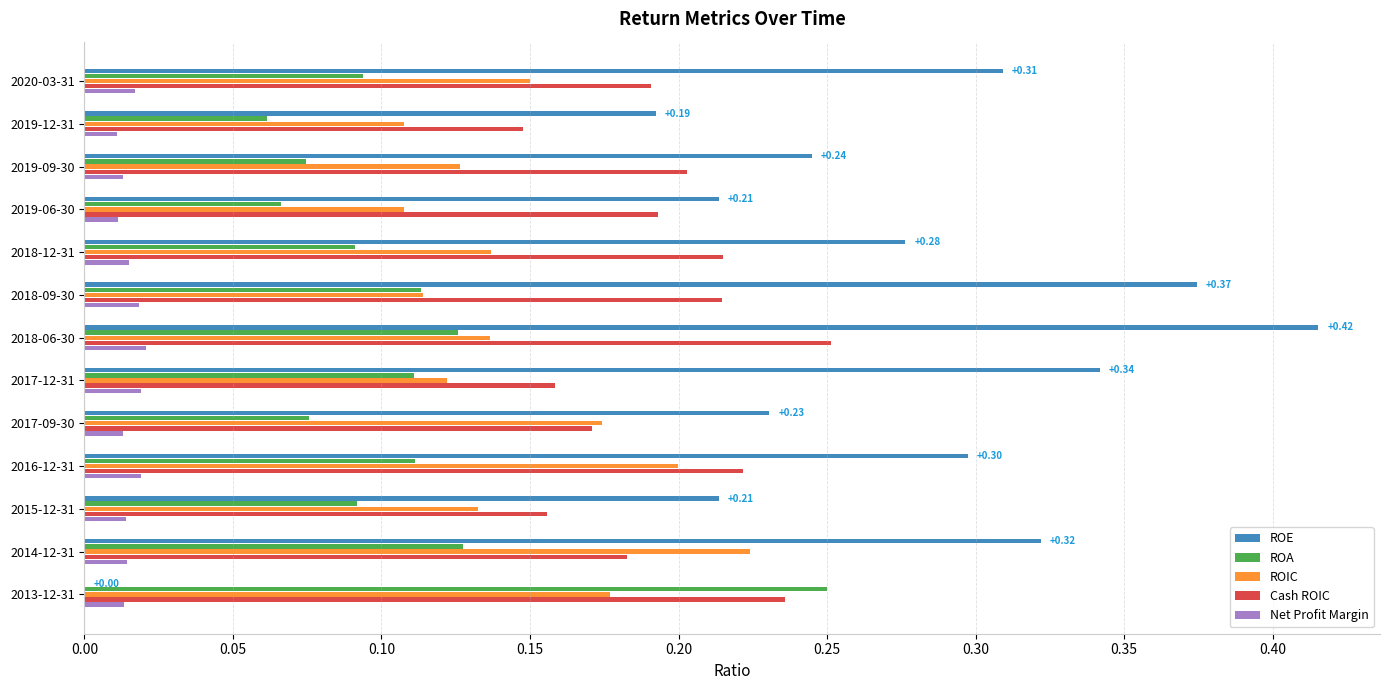

At which category is the sum across all series the highest?

2018-06-30